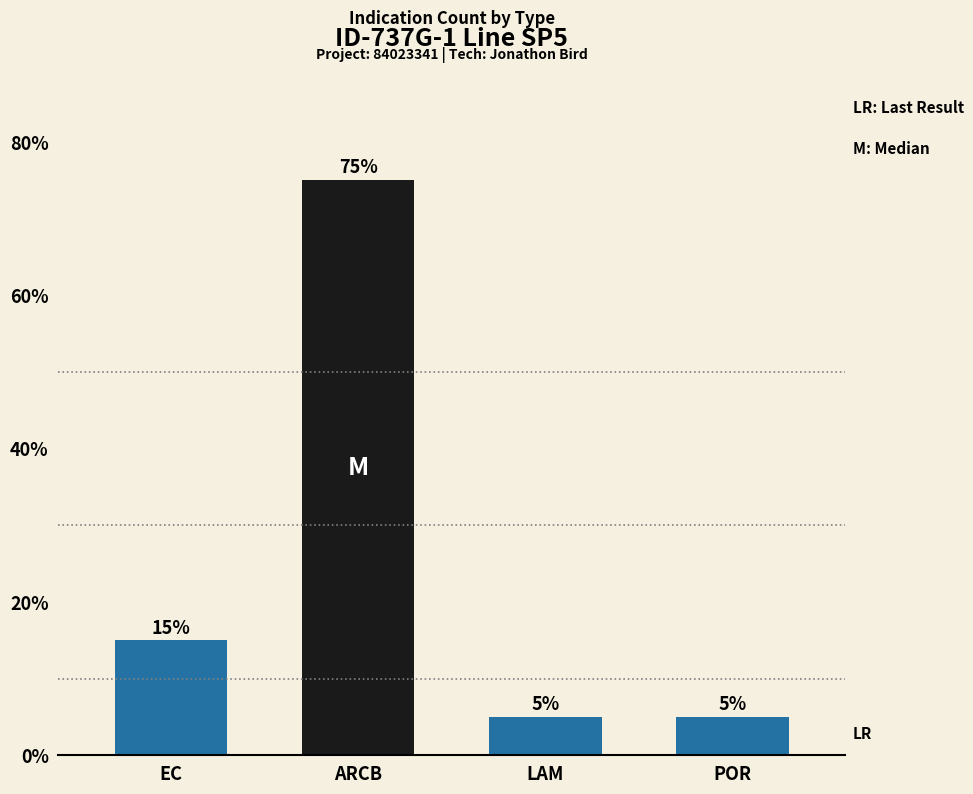

Are the bars grouped side by side (vs. stacked)?

No